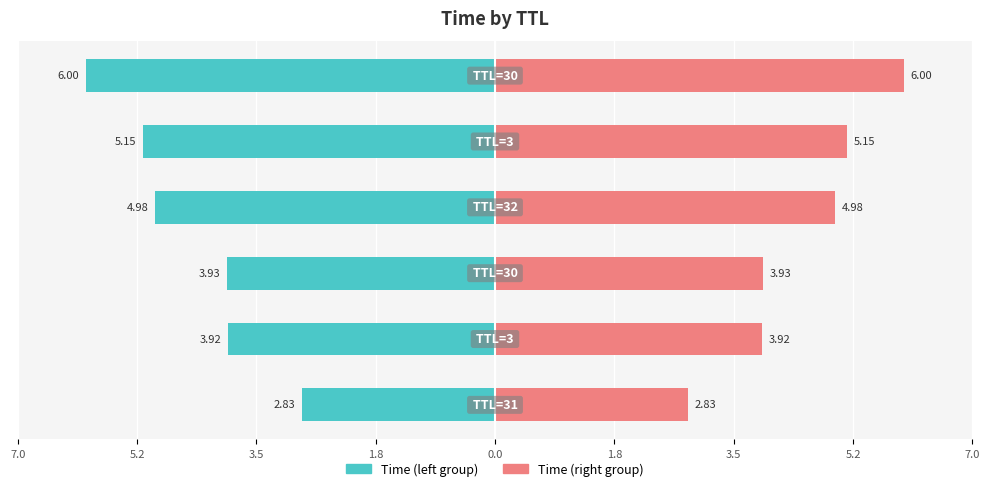

What is the maximum value shown in the chart?

6.0